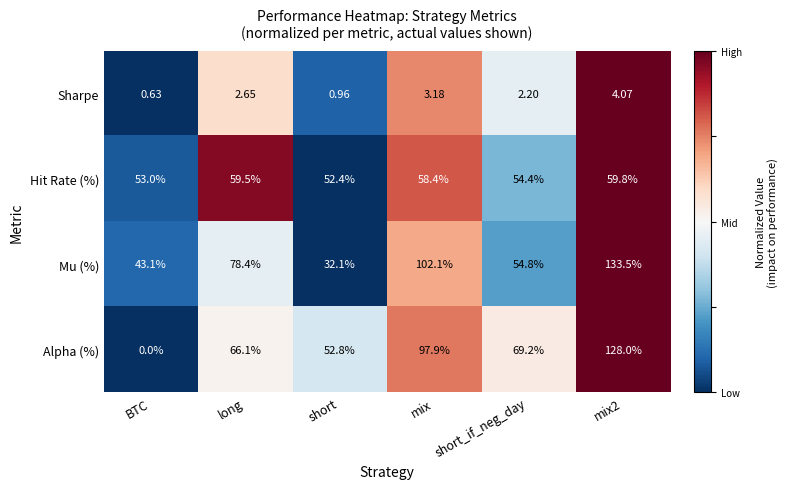

What is the maximum value shown in the chart?

133.5